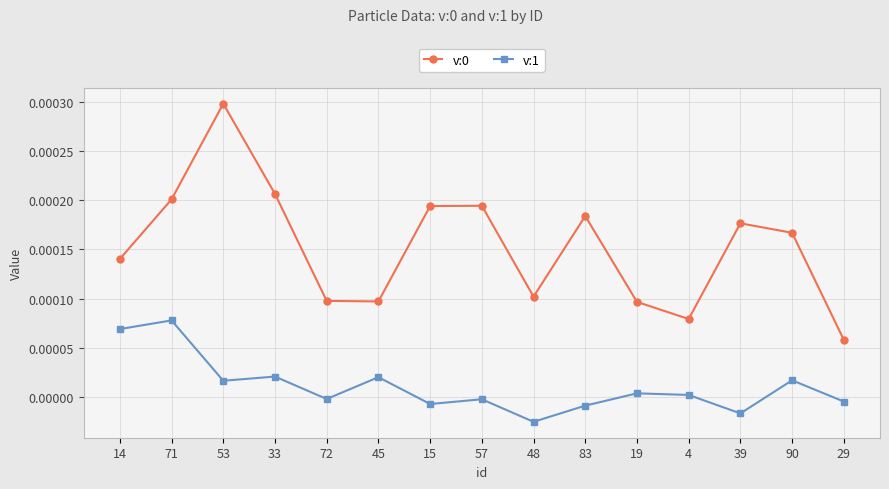

Count the v:0 values in the range 0 to 1.

15